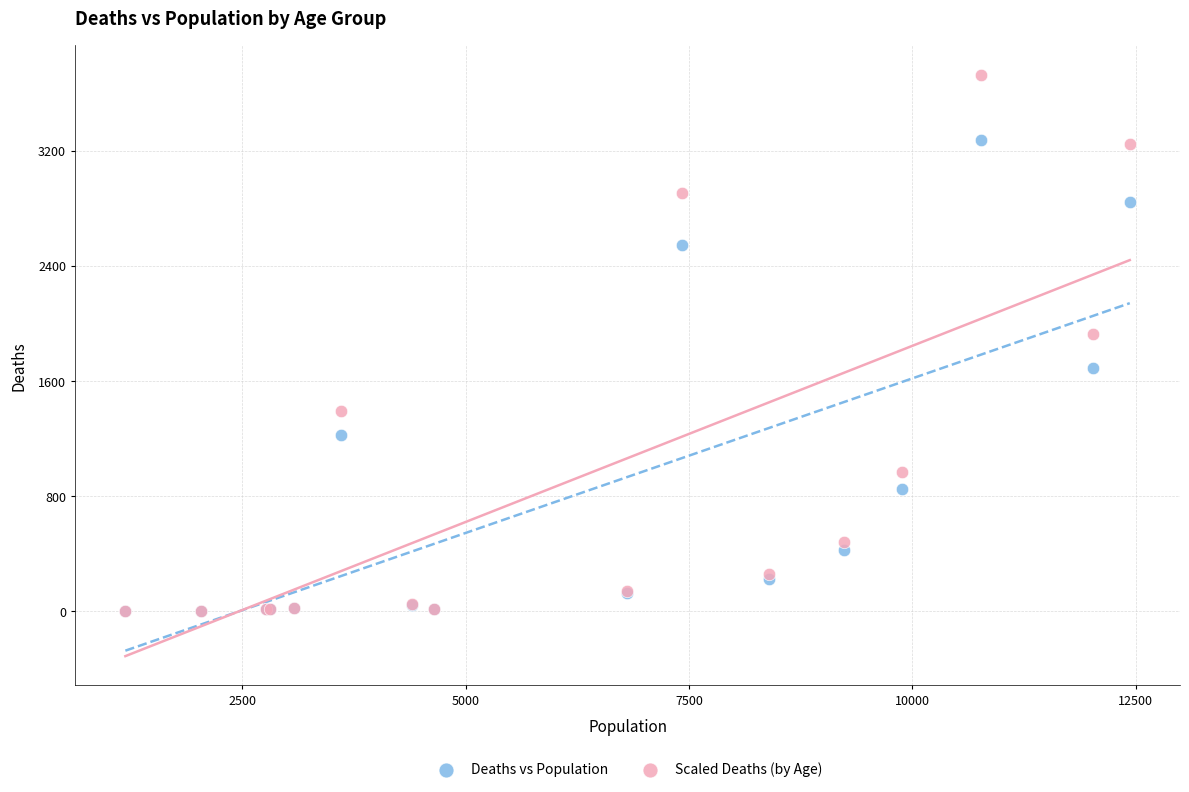

Which series has the widest spread of Y values?

Scaled Deaths (by Age)